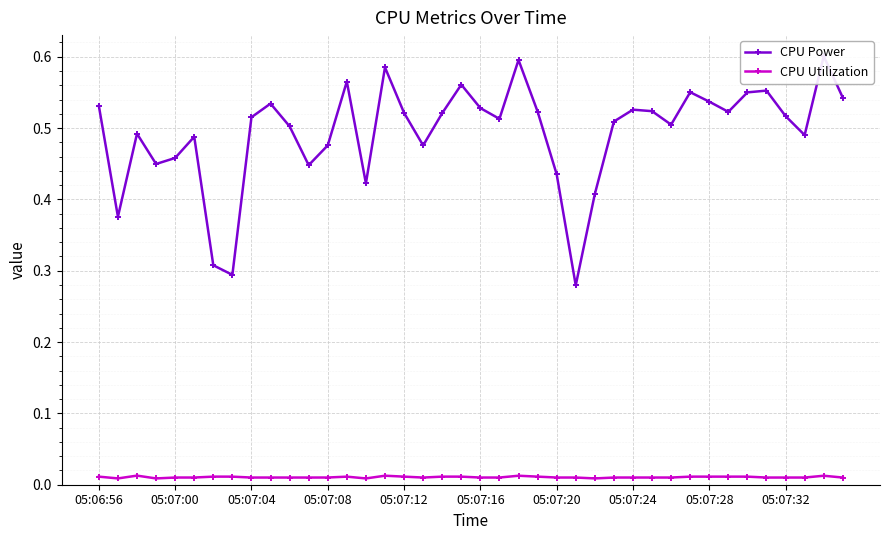

Reading left to right, what are all the values shown in this chart?

CPU Power: 0.5	0.4	0.5	0.4	0.5	0.5	0.3	0.3	0.5	0.5	0.5	0.4	0.5	0.6	0.4	0.6	0.5	0.5	0.5	0.6	0.5	0.5	0.6	0.5	0.4	0.3	0.4	0.5	0.5	0.5	0.5	0.6	0.5	0.5	0.6	0.6	0.5	0.5	0.6	0.5
CPU Utilization: 0.0	0.0	0.0	0.0	0.0	0.0	0.0	0.0	0.0	0.0	0.0	0.0	0.0	0.0	0.0	0.0	0.0	0.0	0.0	0.0	0.0	0.0	0.0	0.0	0.0	0.0	0.0	0.0	0.0	0.0	0.0	0.0	0.0	0.0	0.0	0.0	0.0	0.0	0.0	0.0